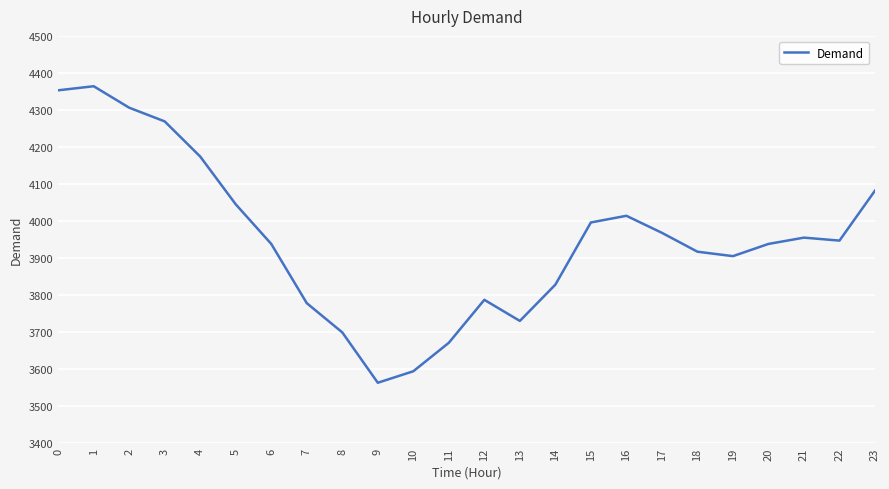

What is the difference between the values at 20 and 2?

368